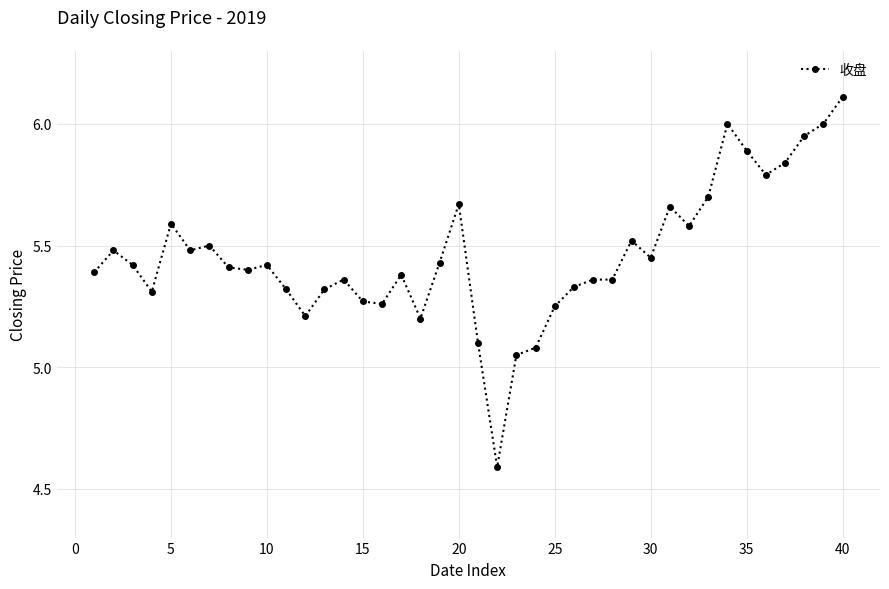

True or false: there are more than 1 points higher than both neighbors.

True